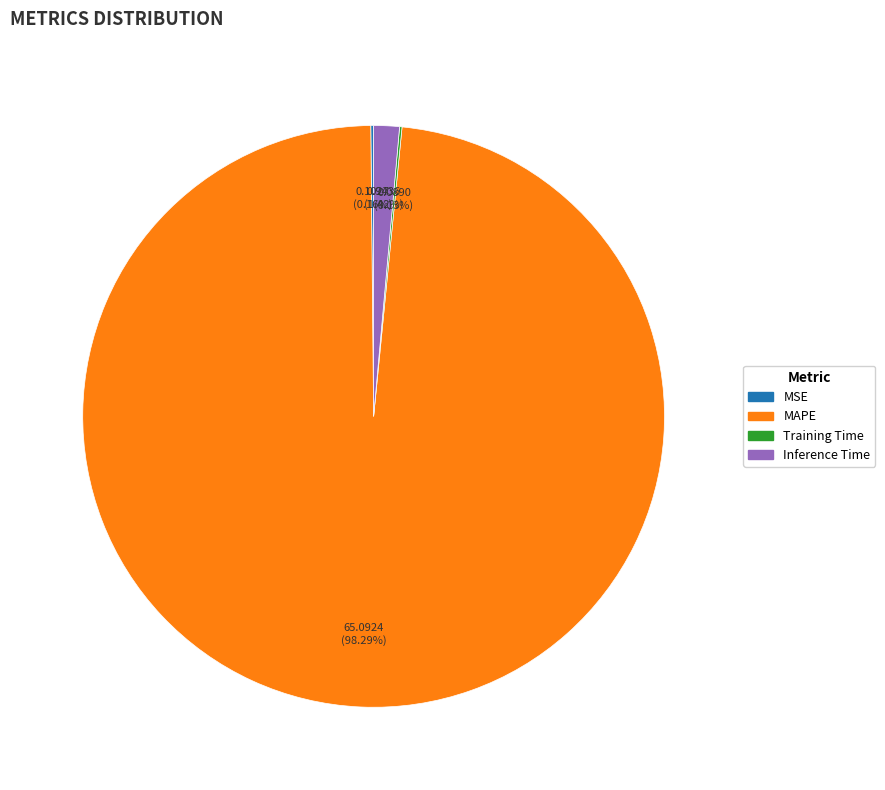

Which category has the biggest portion of the pie?

MAPE